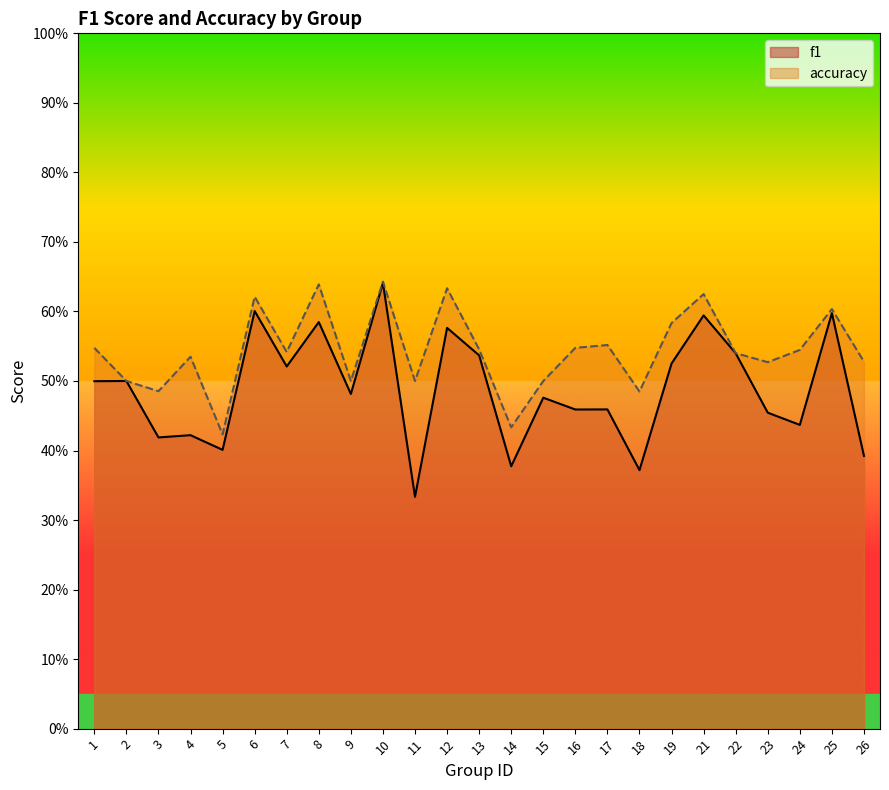

What is the sum of all f1 values?

12.2